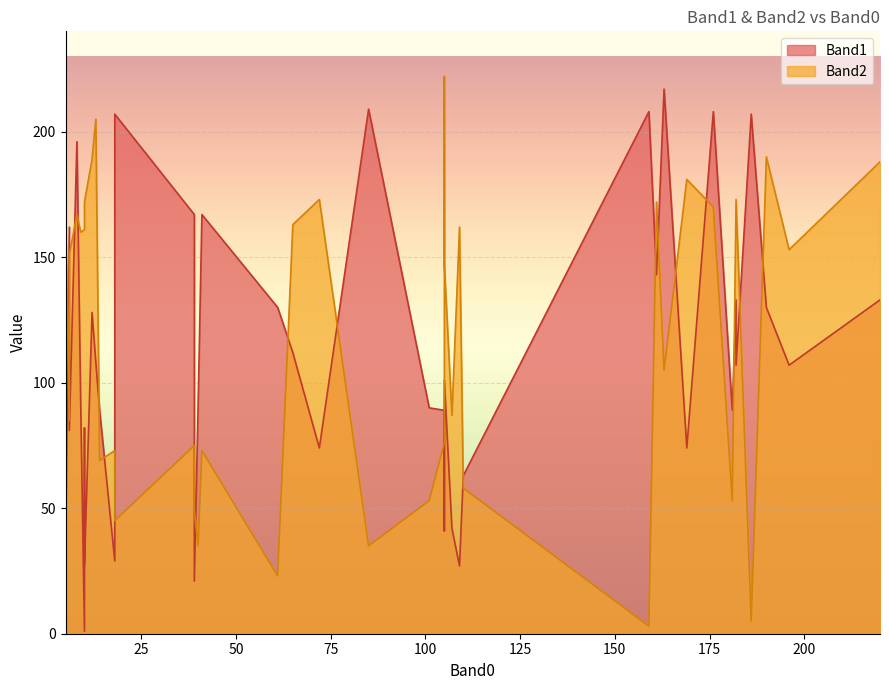

What is the value of the Band1 point at the 40th from the left?

217